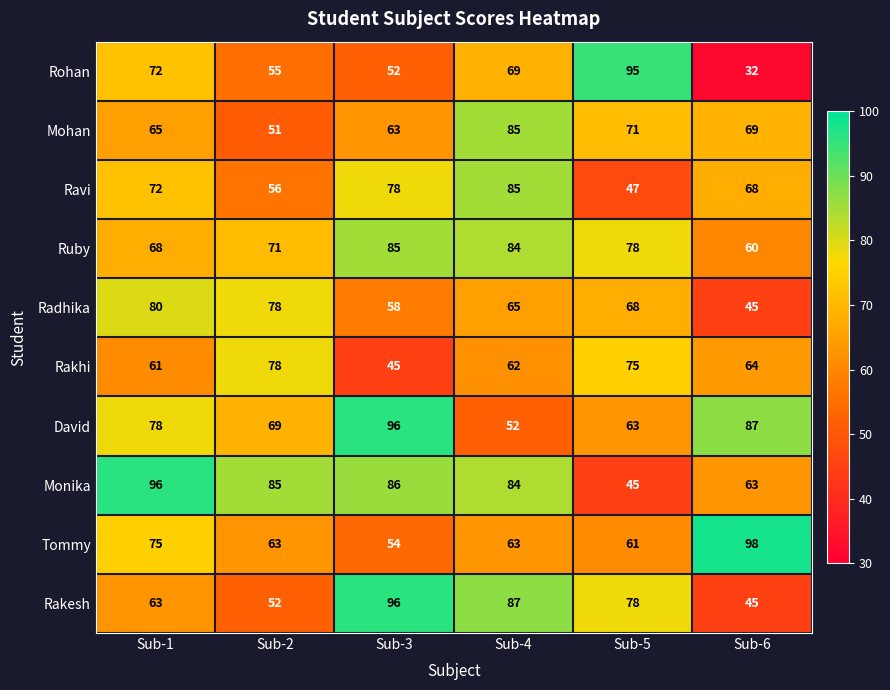

What is the difference between the second highest and minimum values in the Rakhi series?

30